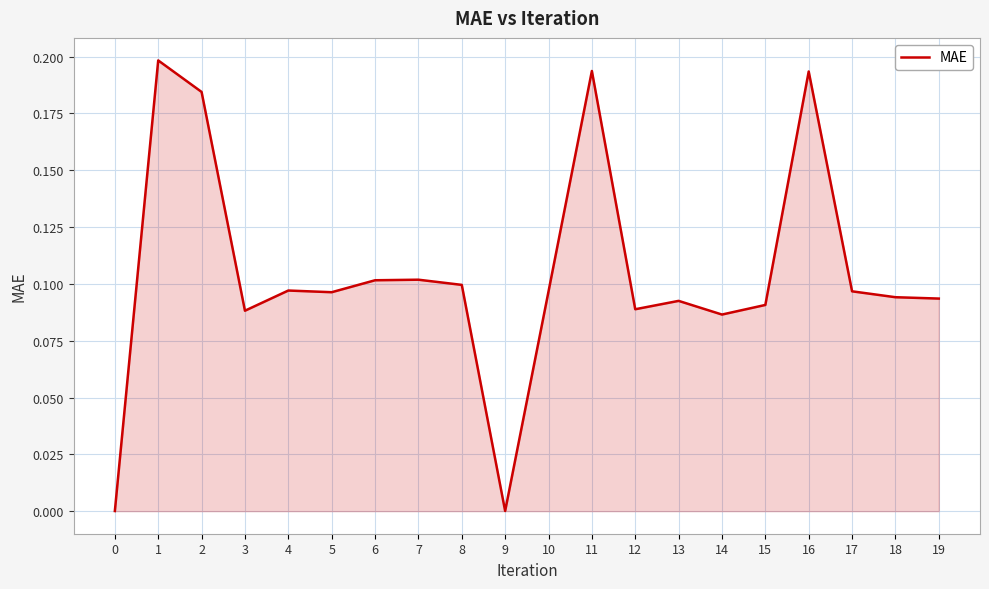

Between 0 and 18, which is larger?

18